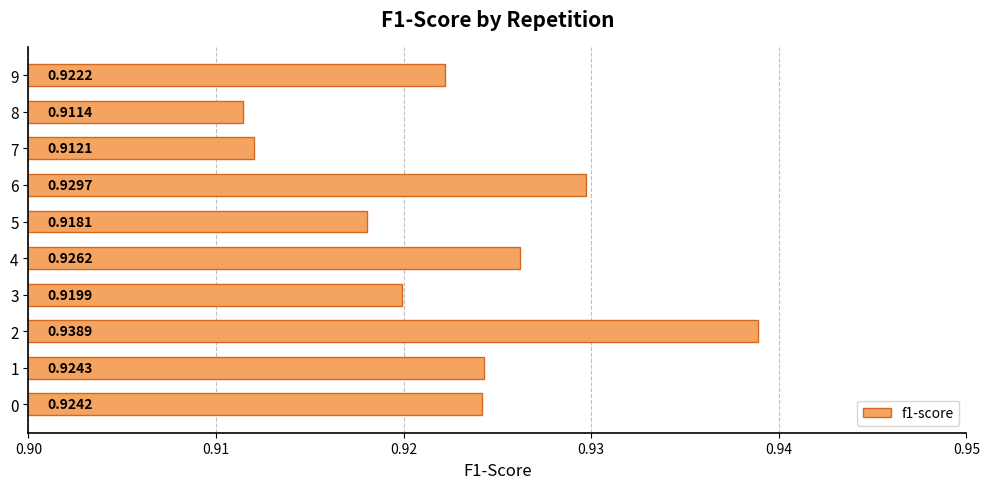

Rank the categories by value from lowest to highest.

8, 7, 5, 3, 9, 0, 1, 4, 6, 2